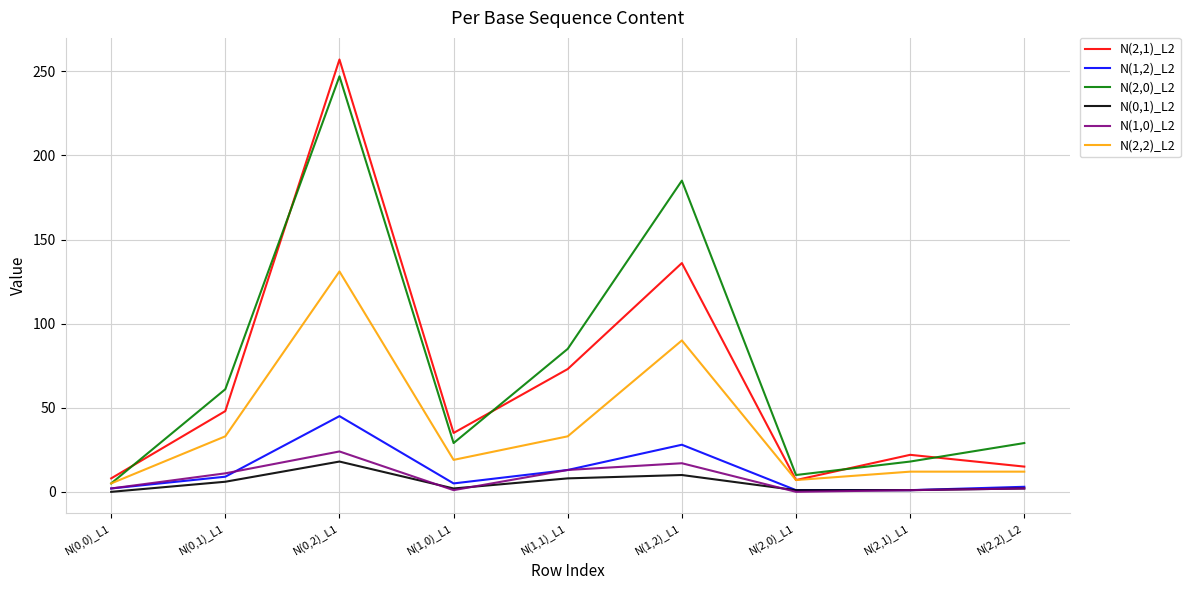

What position from the right is N(2,2)_L2?

1